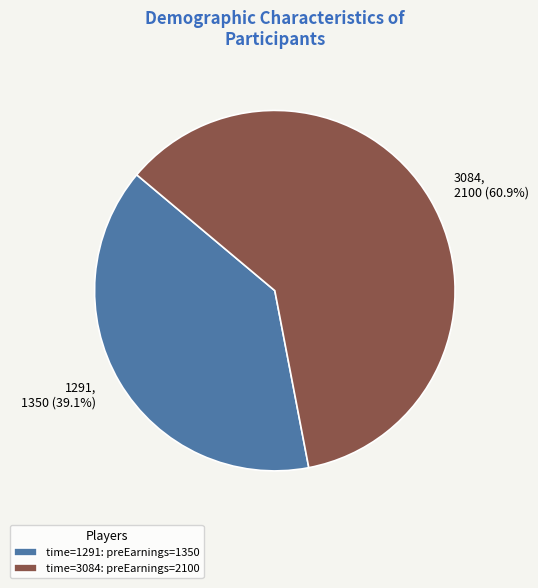

To the nearest percent, what percentage of the pie is 3084?

61%